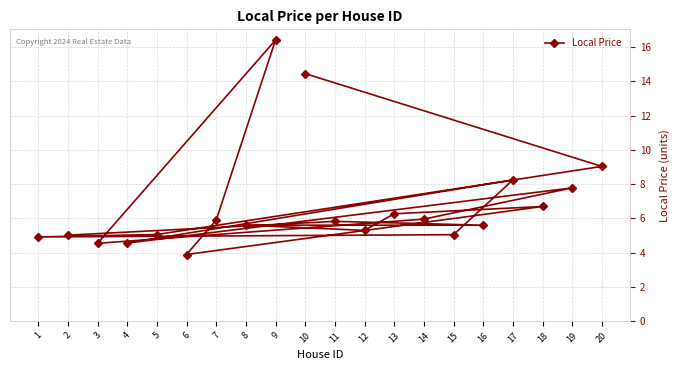

How many interior local peaks (higher than both neighbors) does the data have?

5